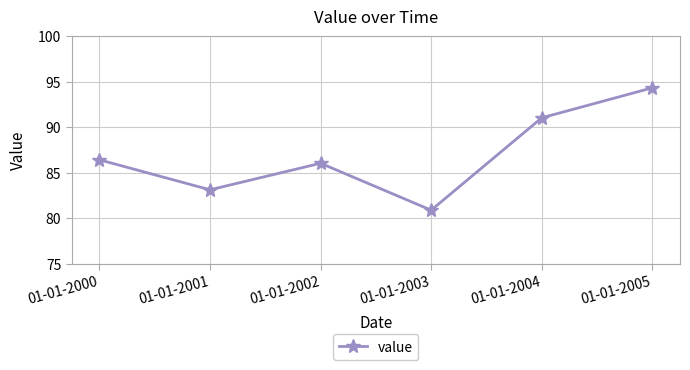

Between 01-01-2004 and 01-01-2005, which is larger?

01-01-2005